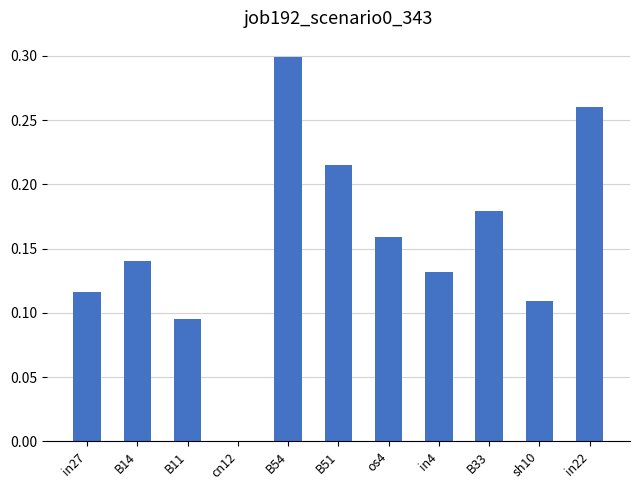

Are the bars horizontal?

No